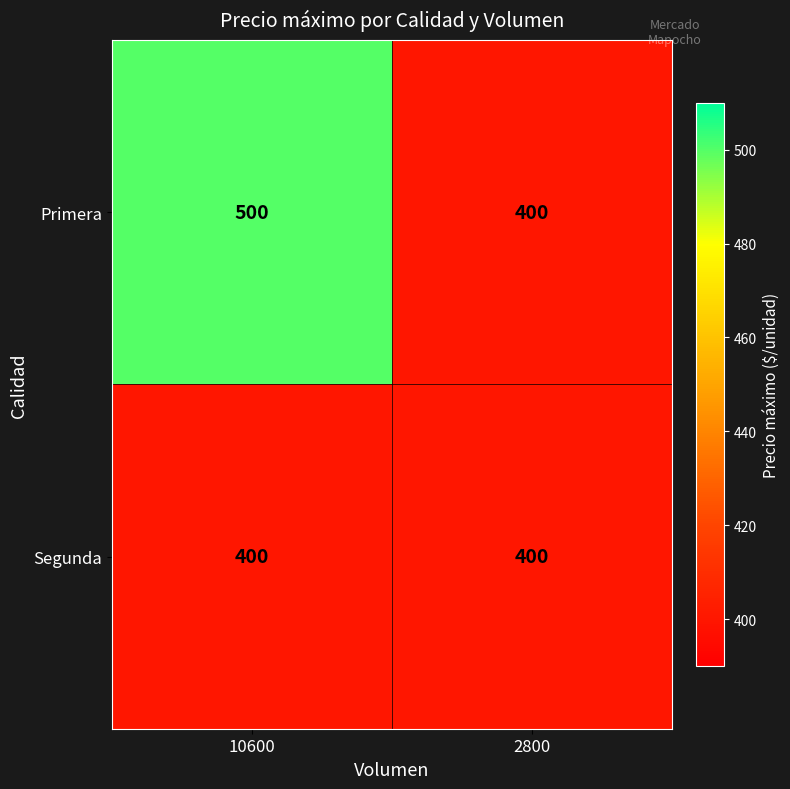

What is the spread (max minus min) of values at 10600?

100